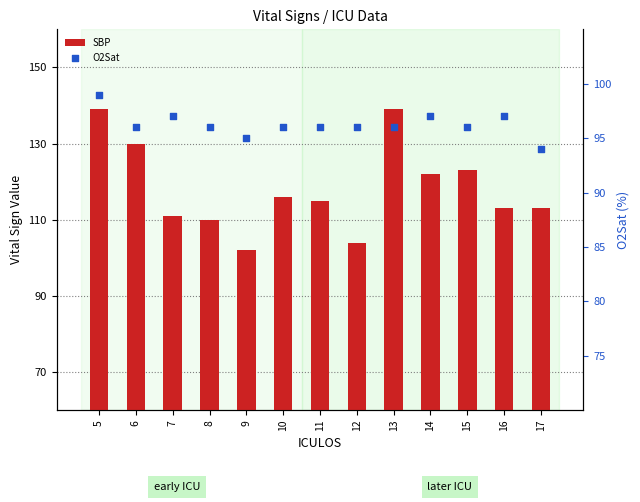

Which series has the largest total across all categories?

SBP